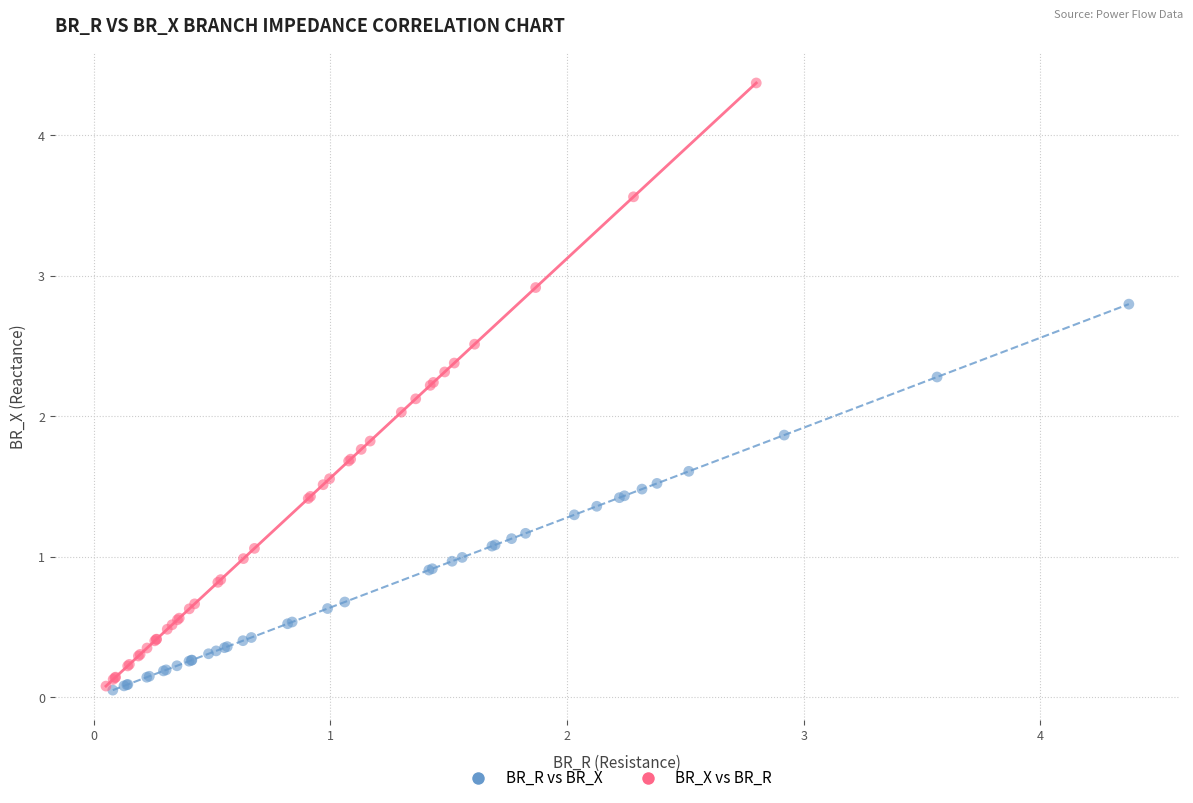

Which series has the widest spread of Y values?

BR_X vs BR_R